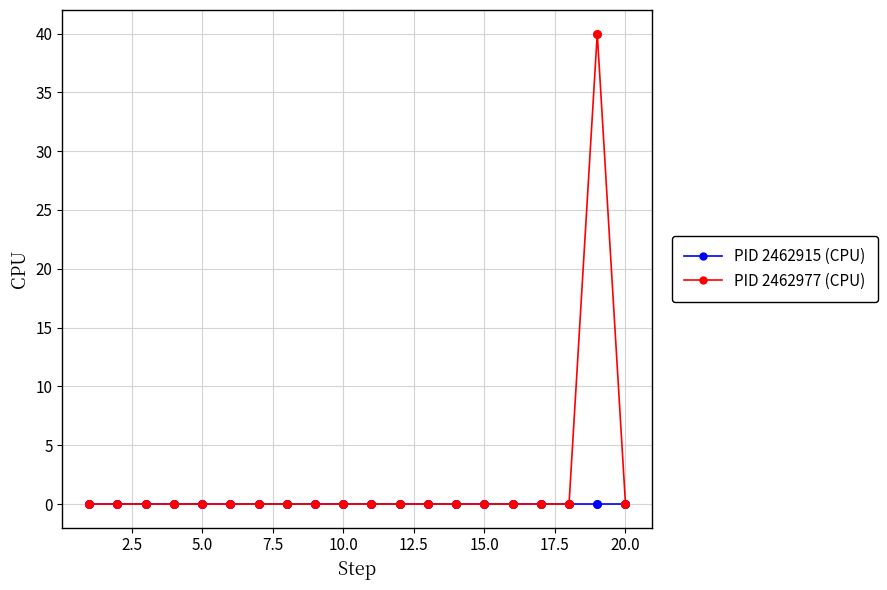

Which series has the largest range (max minus min)?

PID 2462977 (CPU)